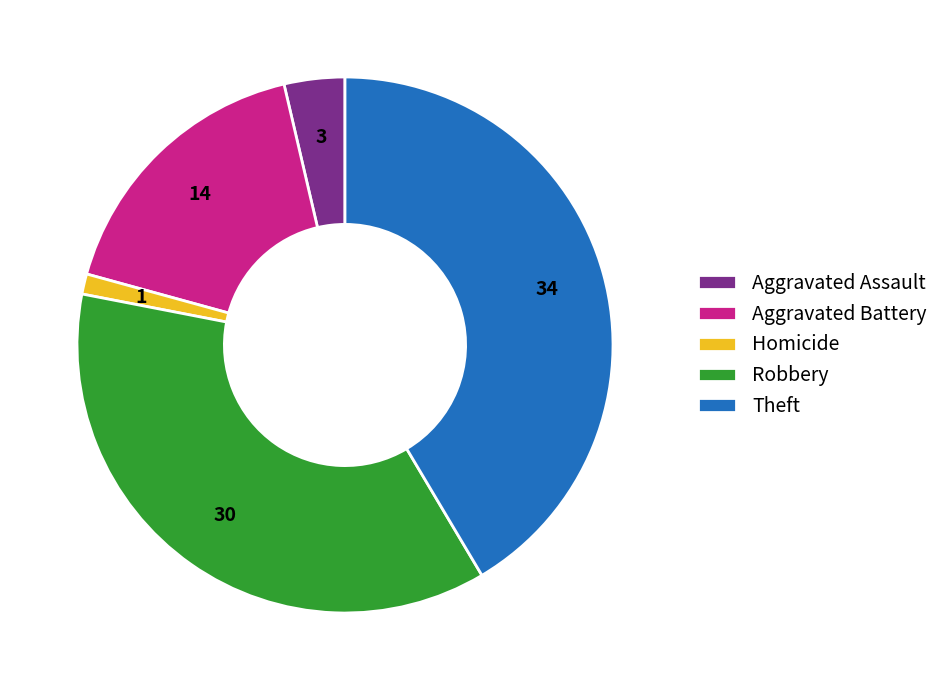

Combined, do Aggravated Battery and Theft account for over 50%?

Yes